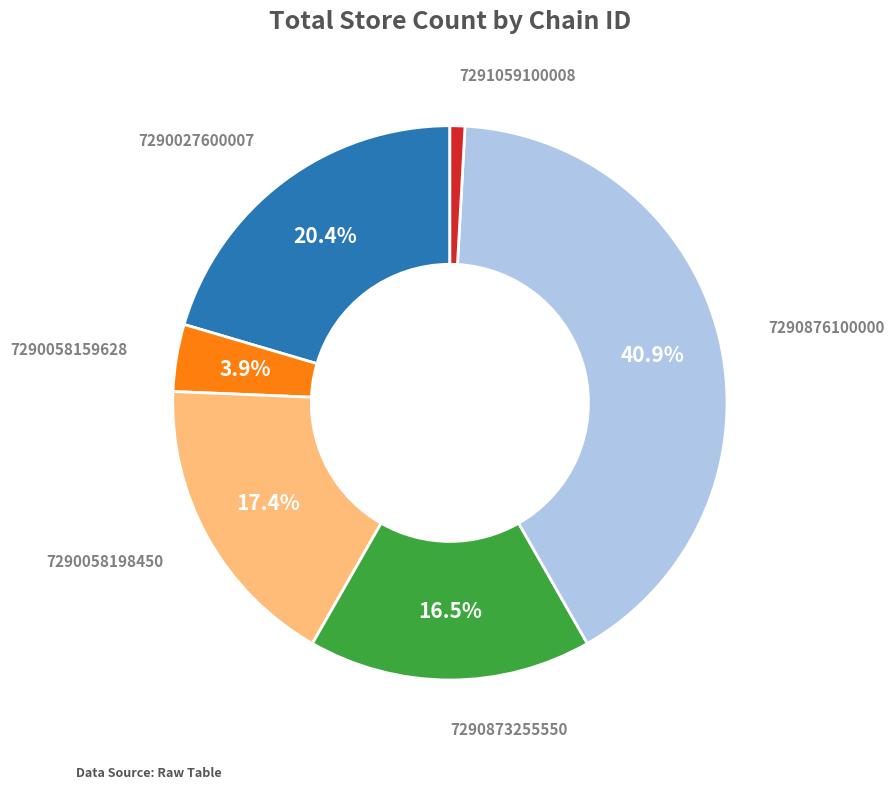

Is there any slice that represents more than half of the pie?

No